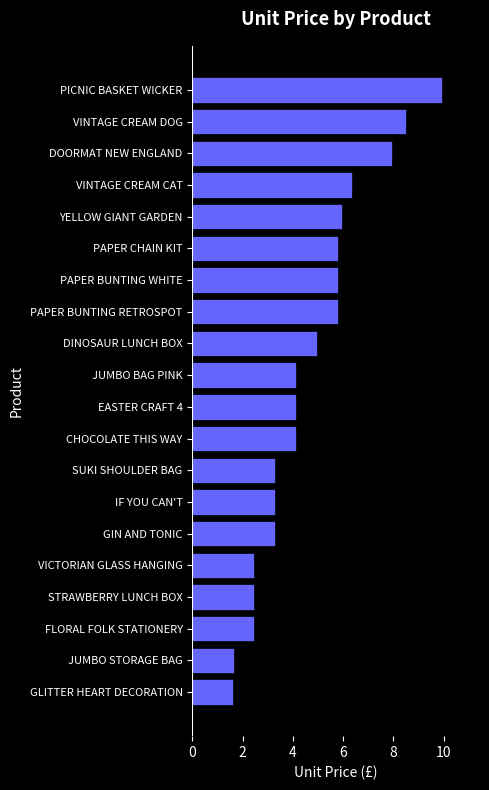

What is the difference between the values at YELLOW GIANT GARDEN and DOORMAT NEW ENGLAND?

2.0